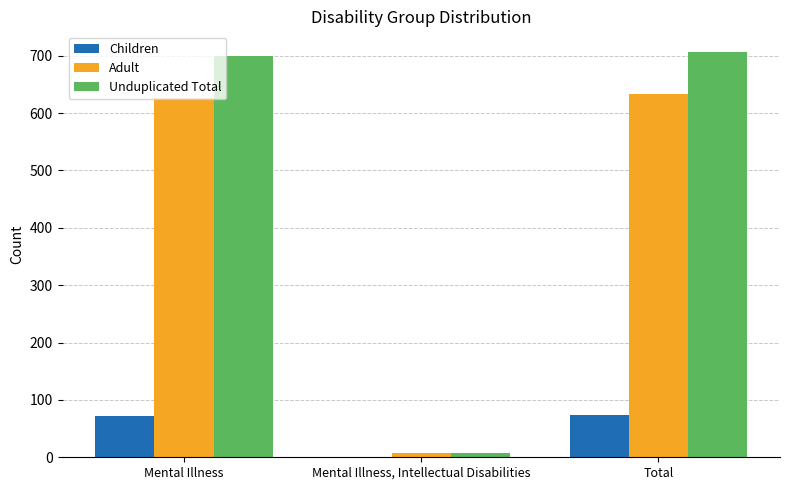

What is the approximate value of Children at Mental Illness?

72